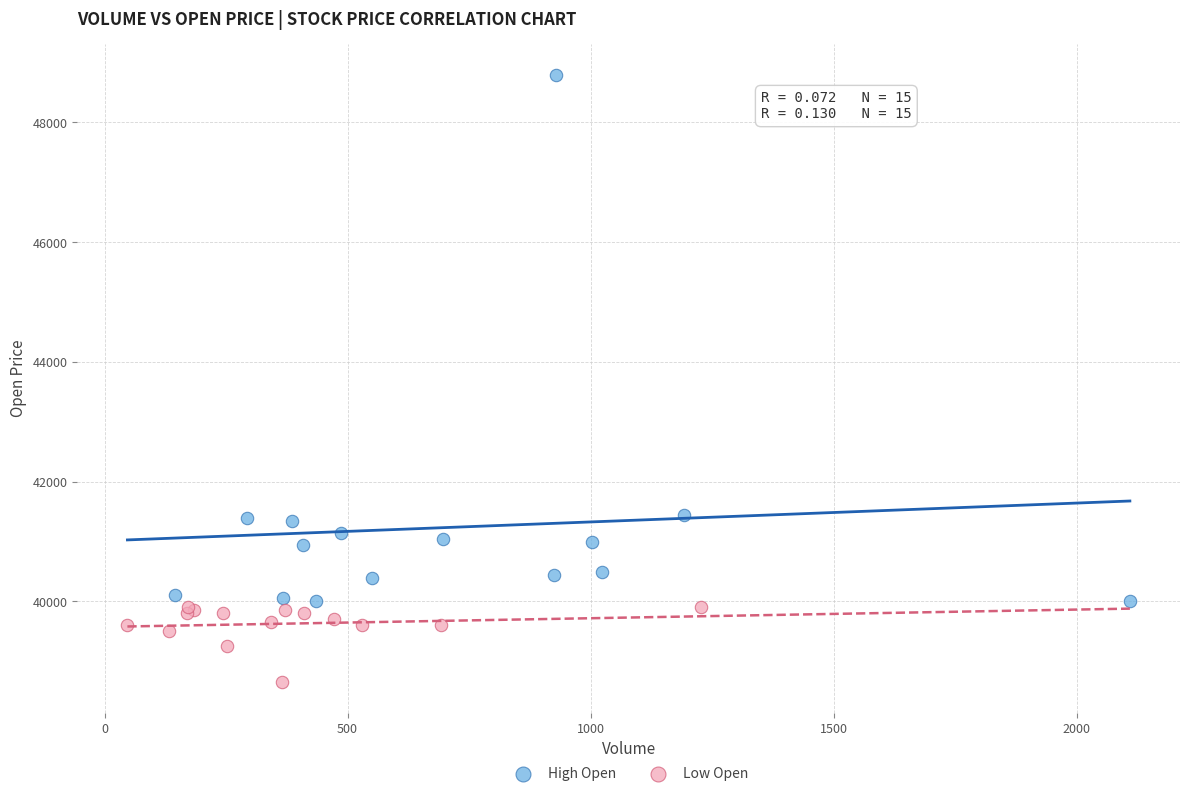

Which series contains the highest Y value?

High Open